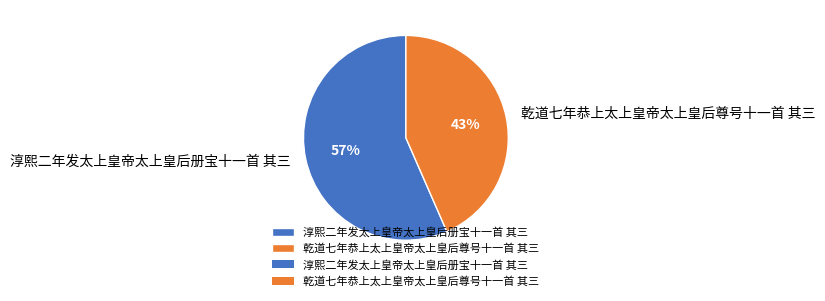

Is there any slice that represents more than half of the pie?

Yes